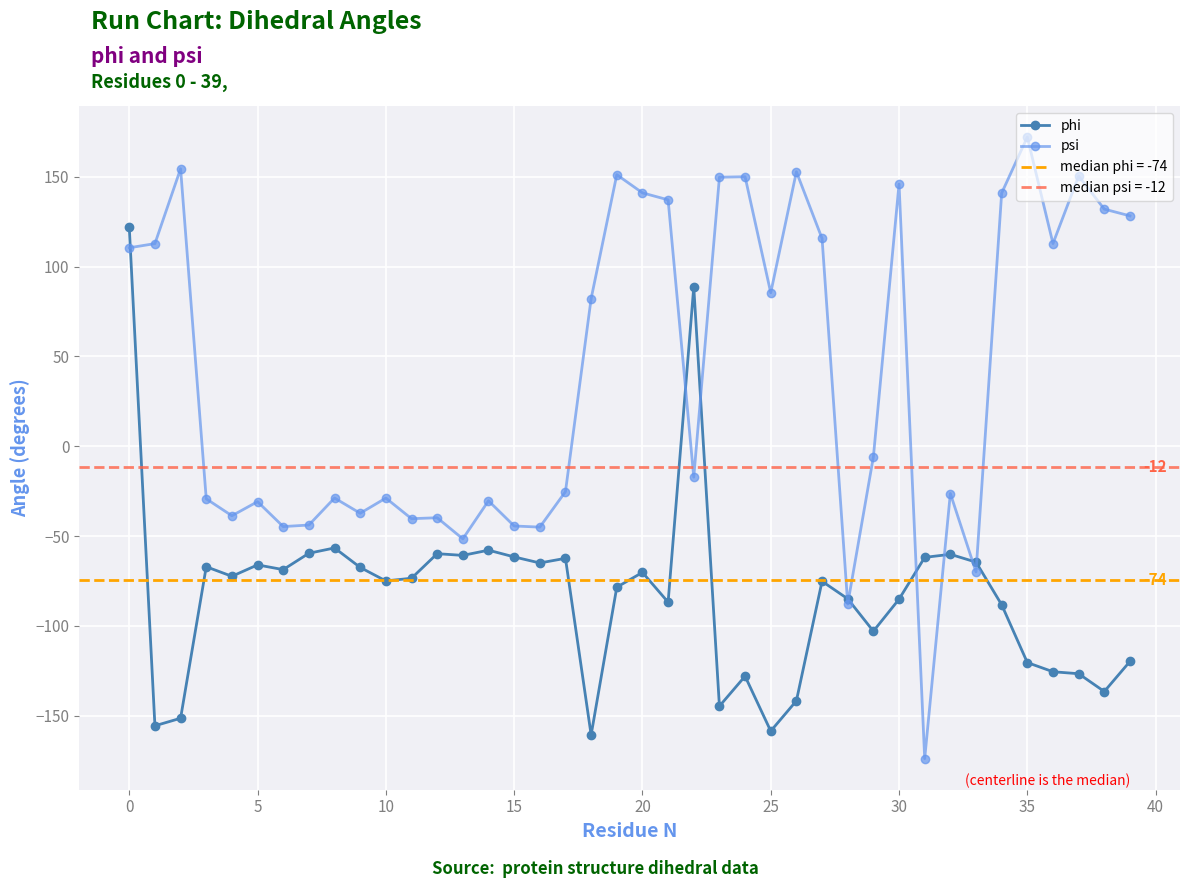

Which series ends up on top after the final intersection of phi and psi?

psi